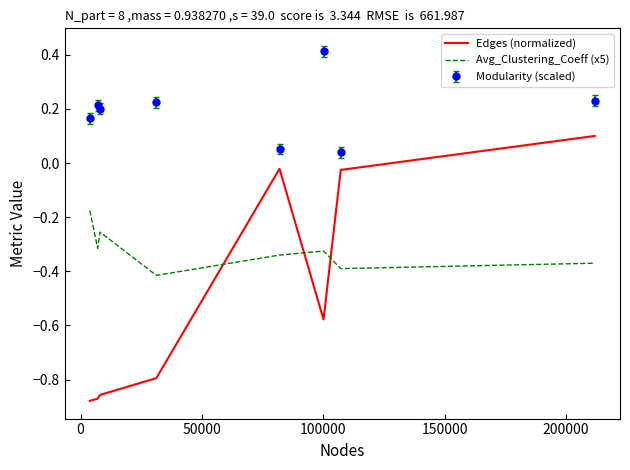

Rank the series by their maximum value, from lowest to highest.

Avg_Clustering_Coeff (x5), Edges (normalized), Modularity (scaled)